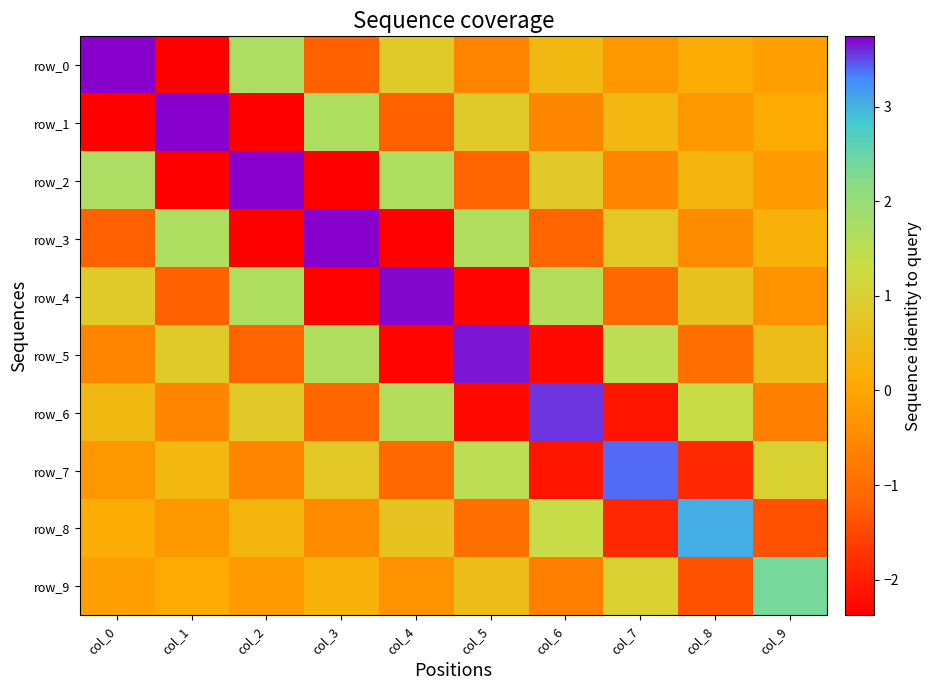

What is the approximate value of row_8 at col_8?

3.0